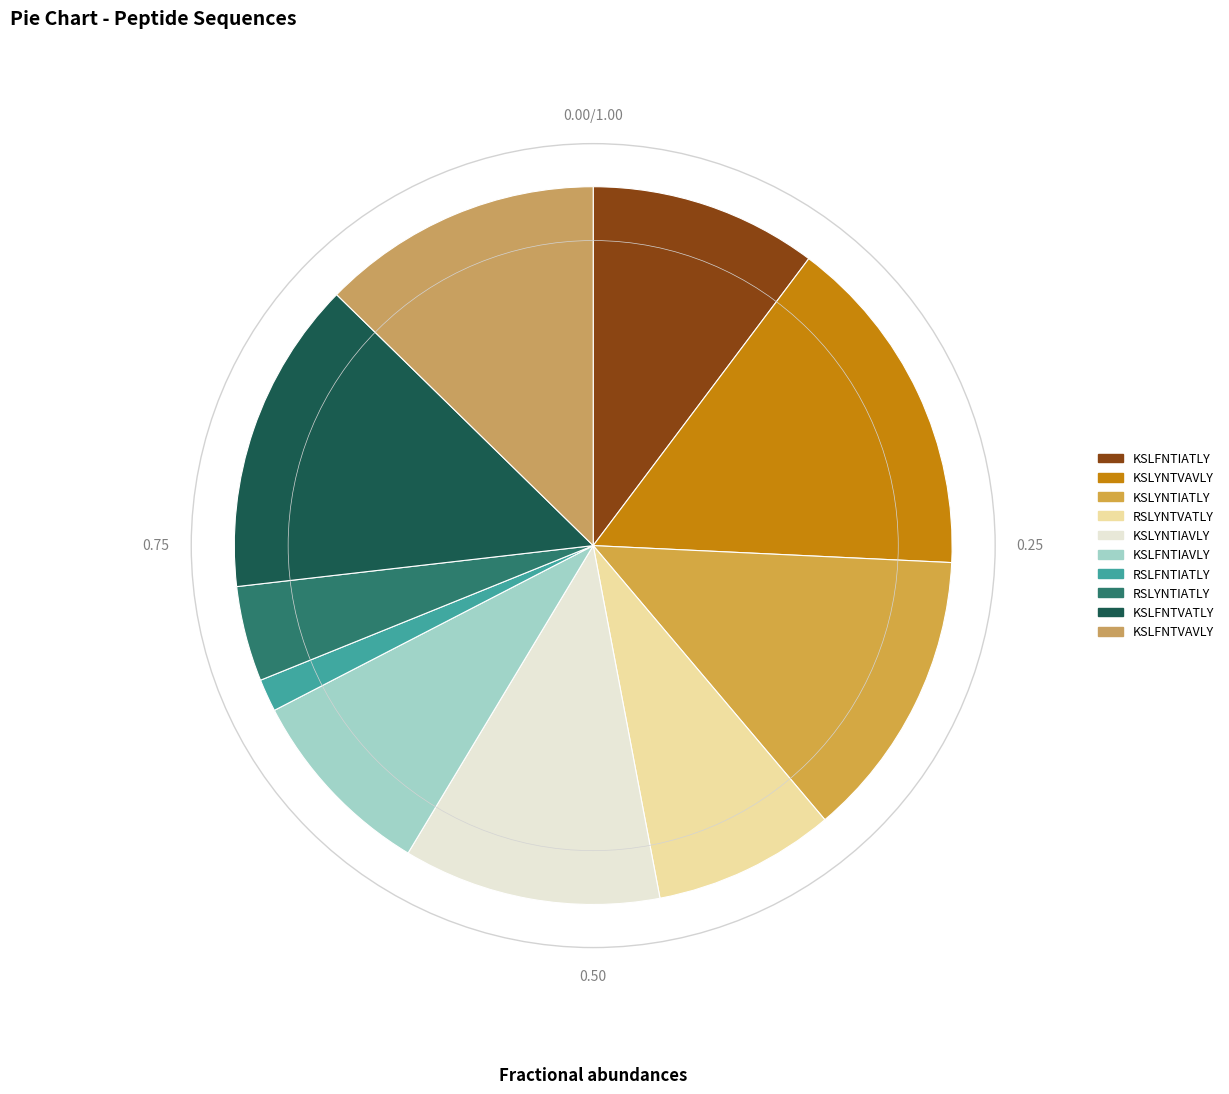

Combined, what portion of the pie is KSLYNTIATLY and KSLFNTIATLY?

23.3%